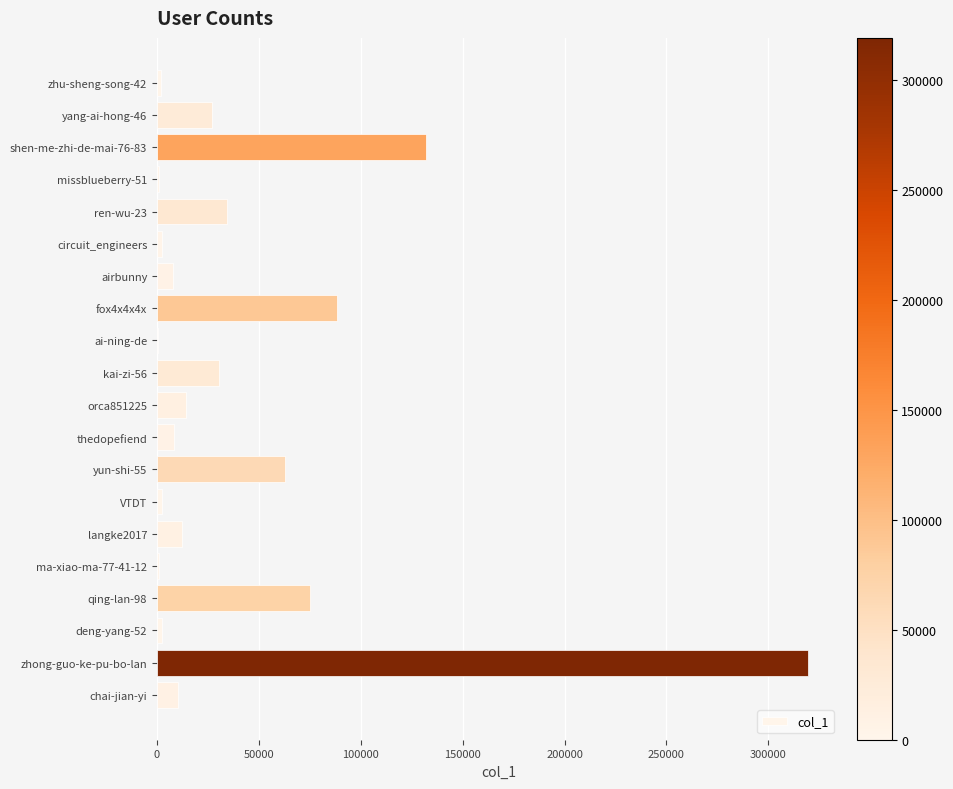

The value at qing-lan-98 is 36693. True or false?

False